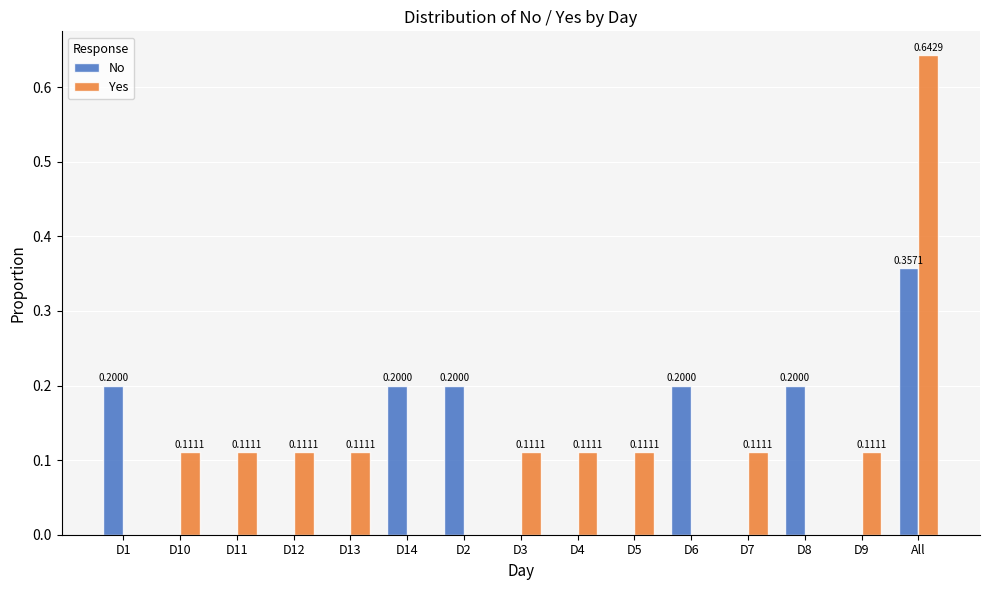

True or false: No has a value of 0.2 at D2.

True